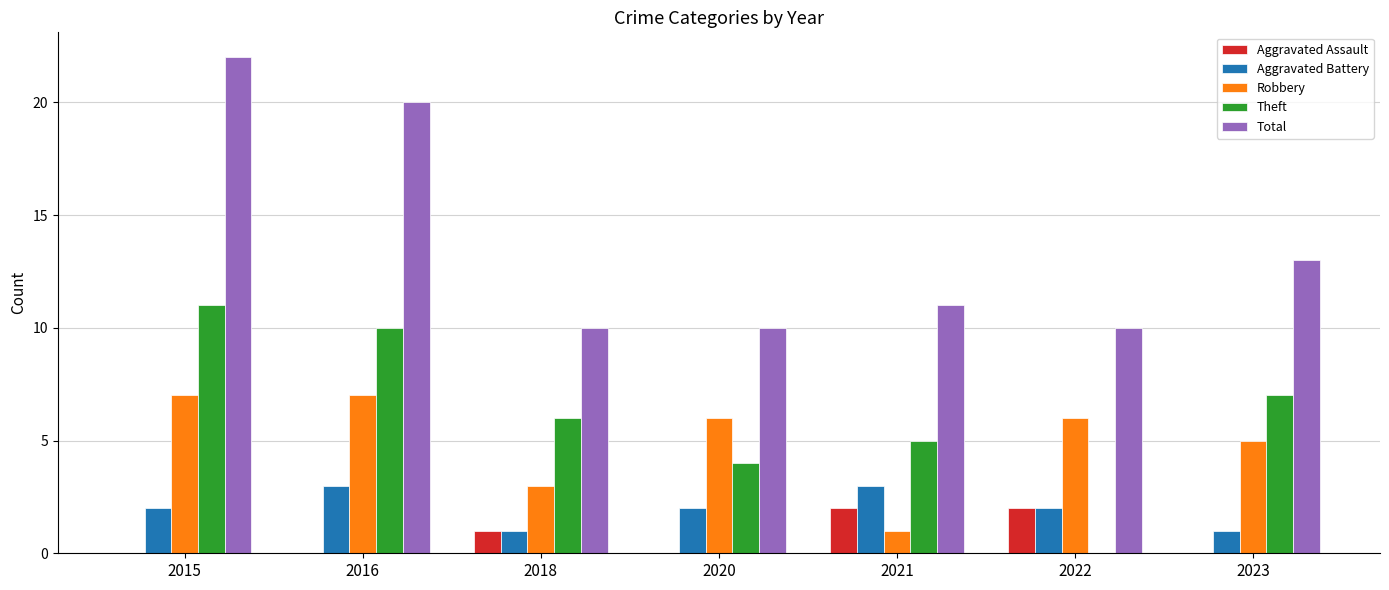

What is the difference between the Aggravated Assault values at 2018 and 2022?

1